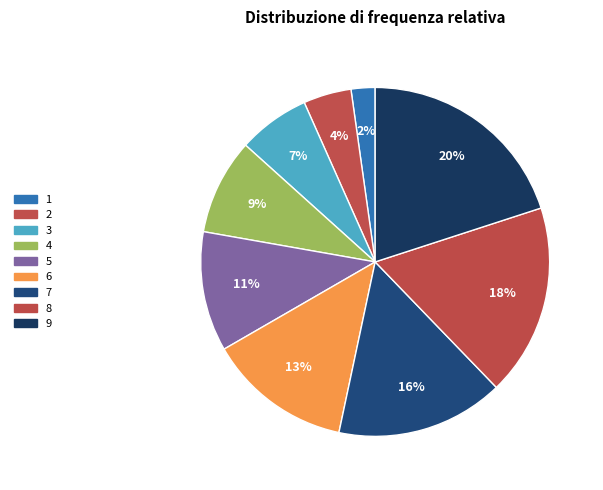

Count the number of slices in the pie.

9